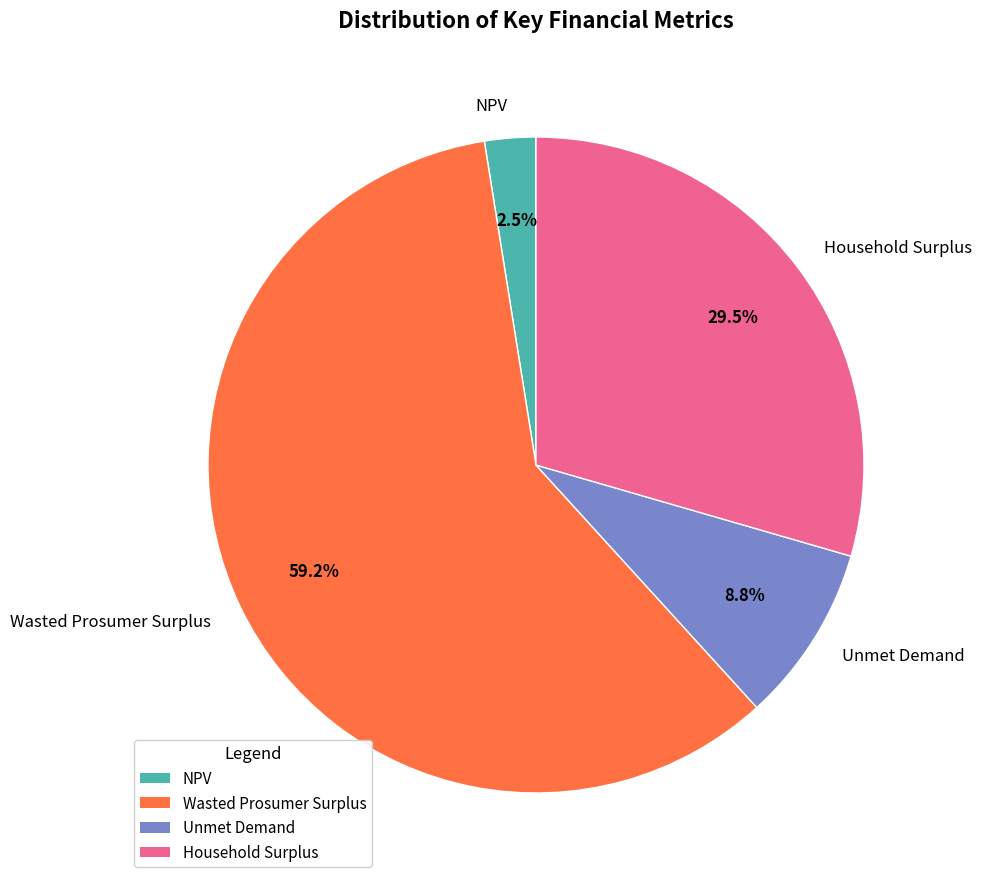

Which slice is the largest?

Wasted Prosumer Surplus